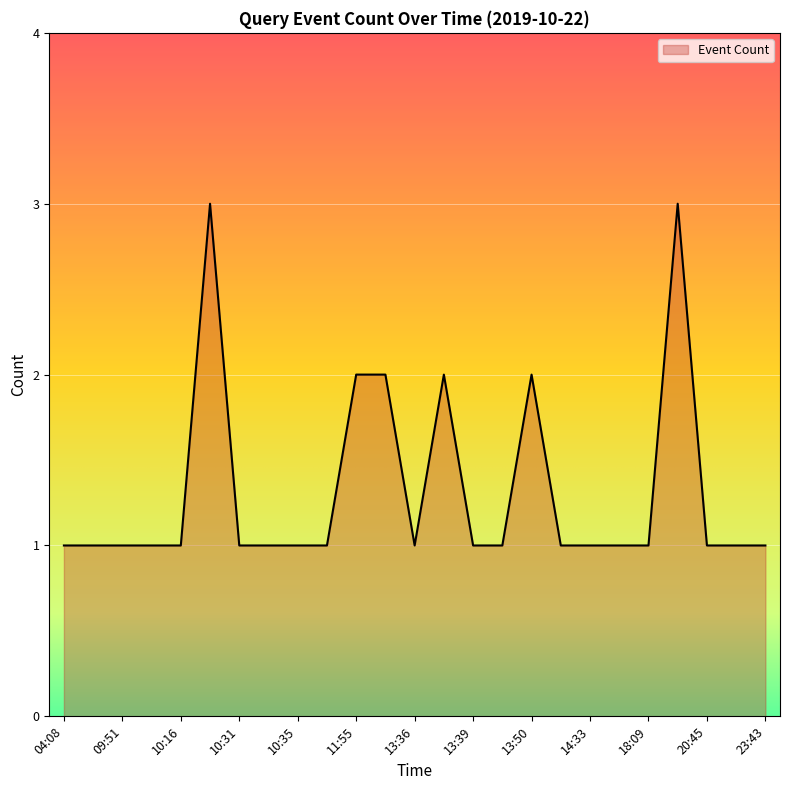

What is the maximum value shown in the chart?

3